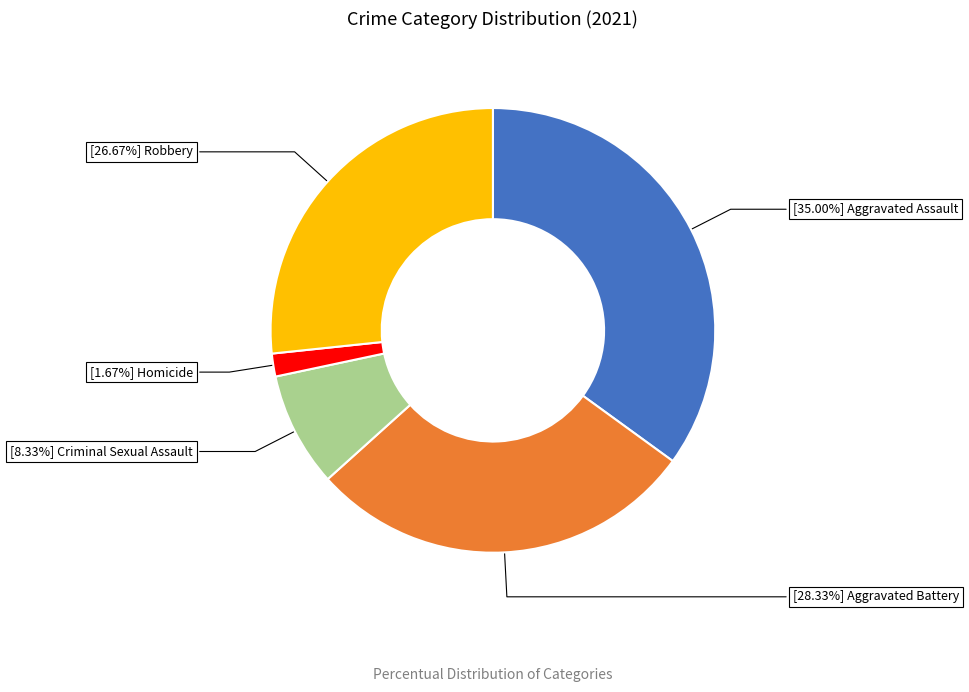

Does any single category account for the majority?

No